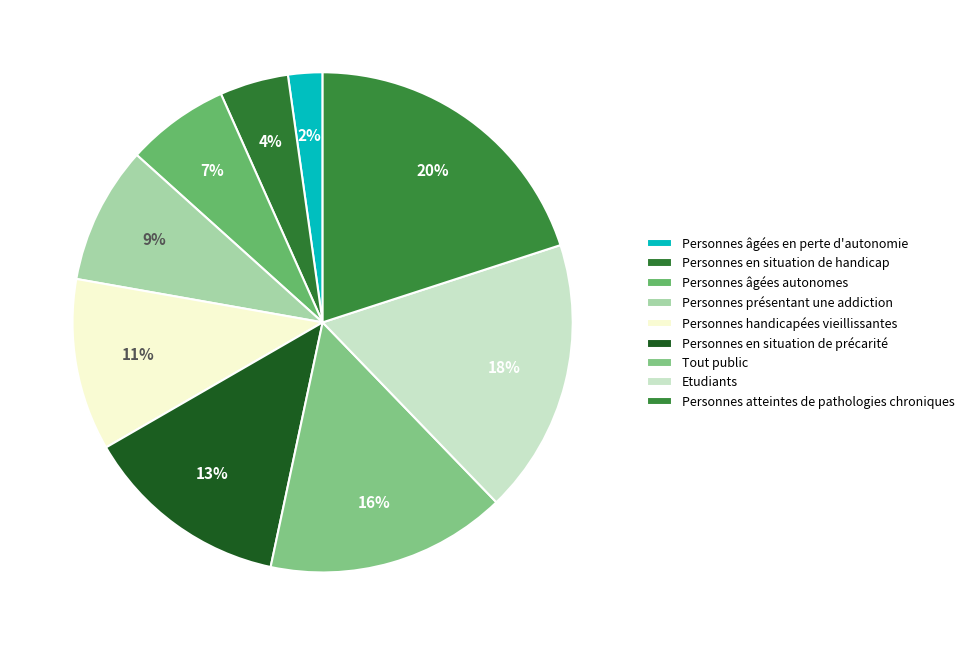

Which category has the biggest portion of the pie?

Personnes atteintes de pathologies chroniques